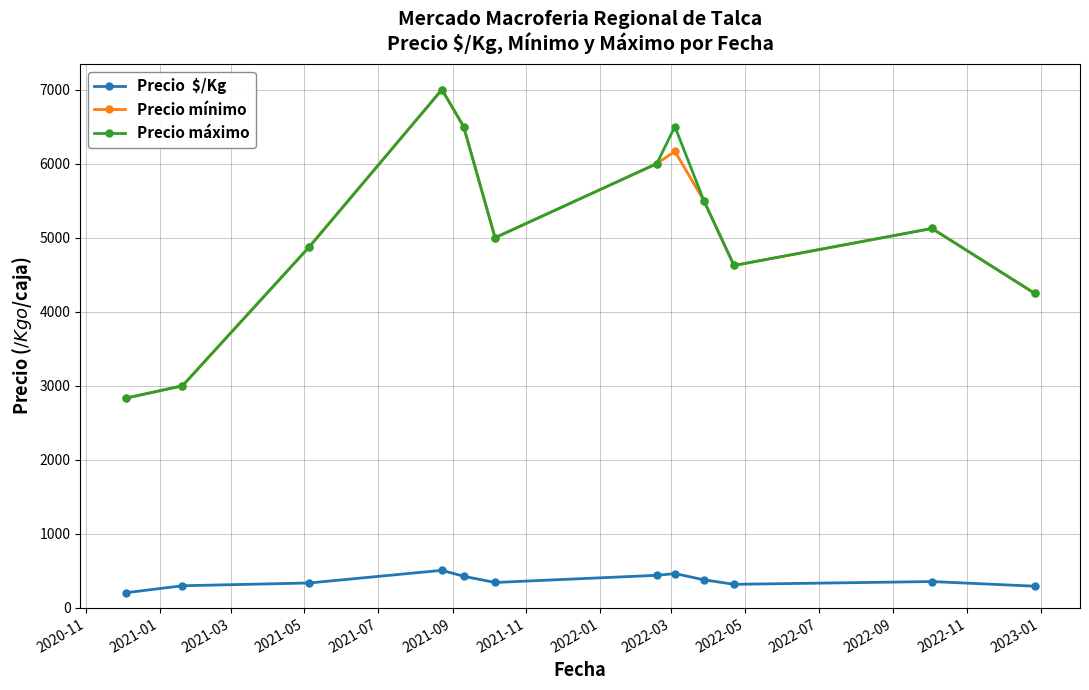

How many data points does each series have?

12